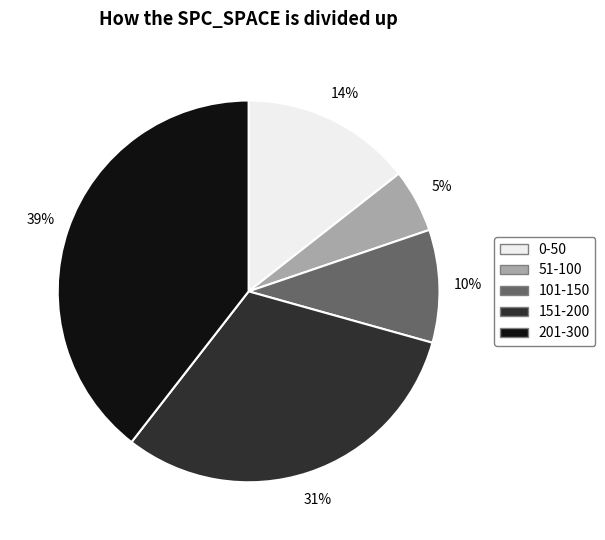

Is there any slice that represents more than half of the pie?

No